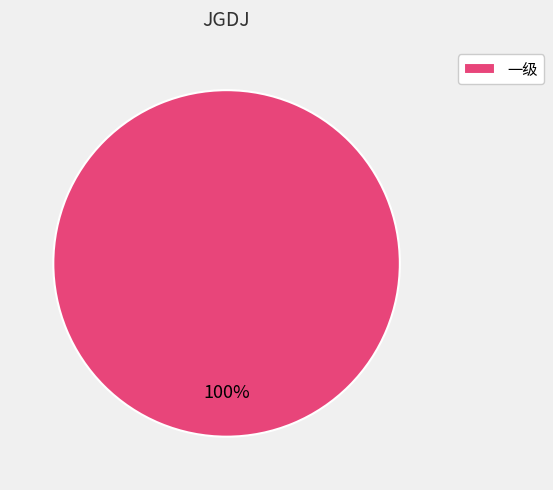

The 一级 slice represents 93% of the pie. True or false?

False